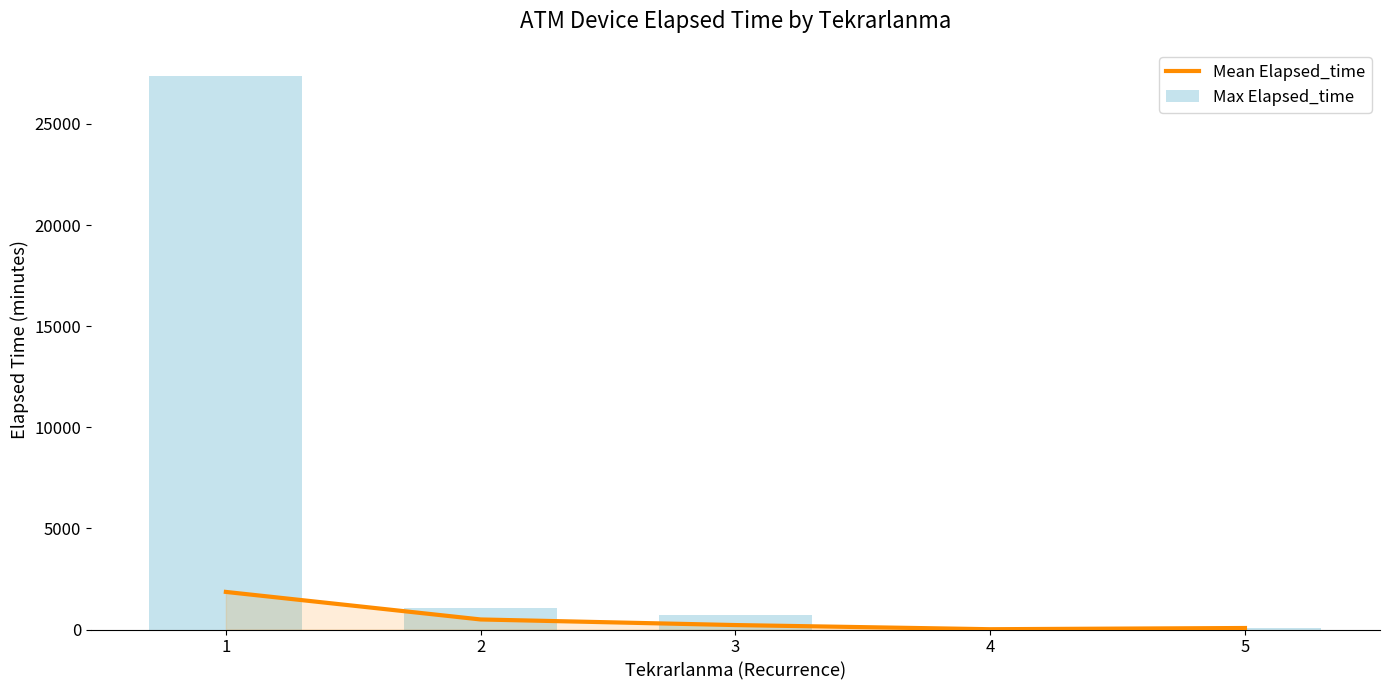

How many groups of bars are there?

5